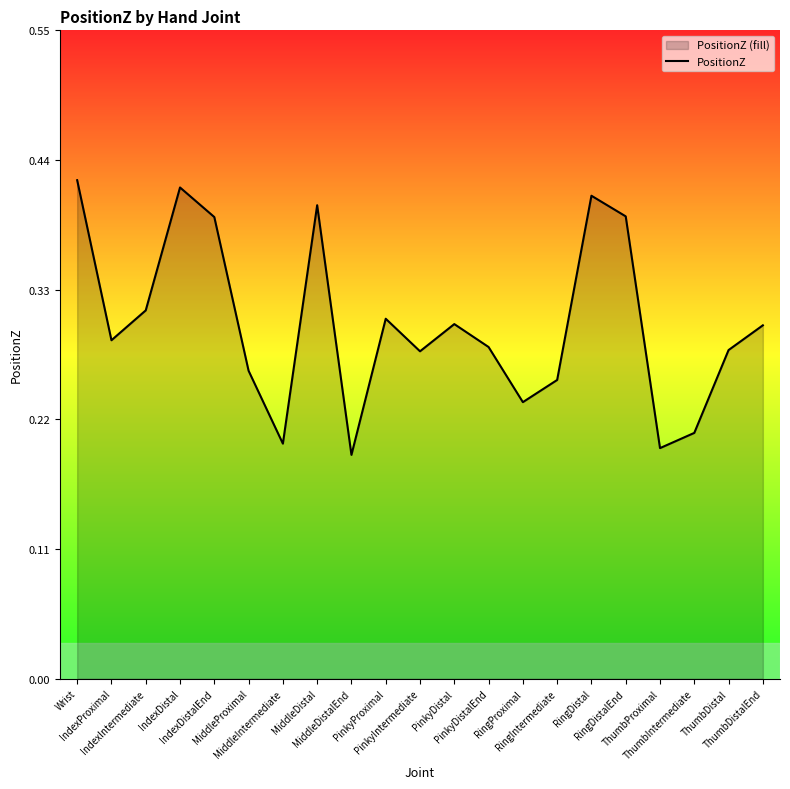

Between MiddleProximal and IndexIntermediate, which is larger?

IndexIntermediate